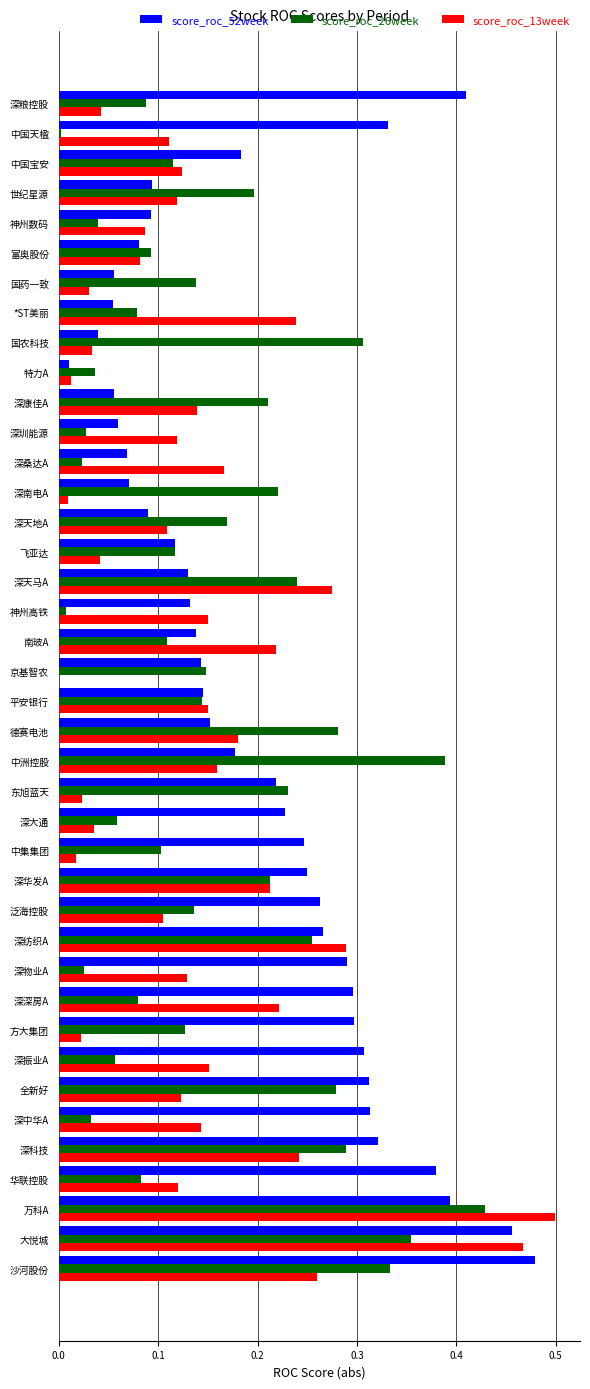

Count the number of categories in the chart.

40